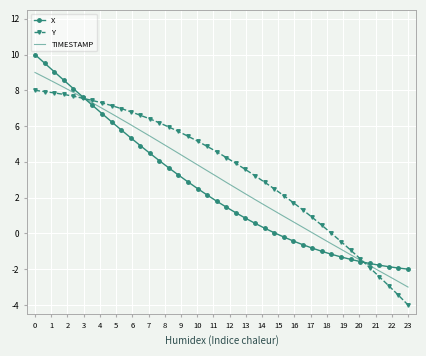

List the series in order of their peak value, lowest first.

Y, TIMESTAMP, X